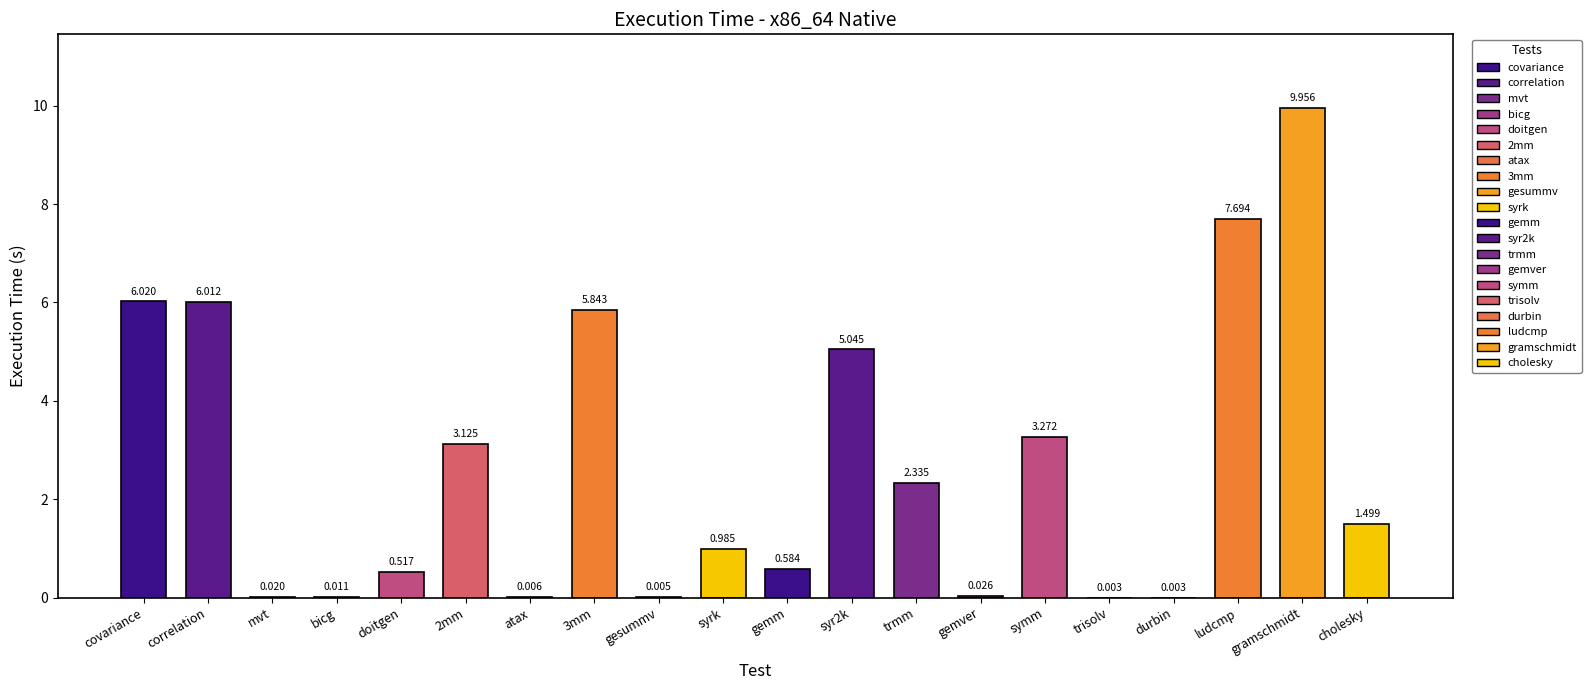

What is the sum of all values?

53.0